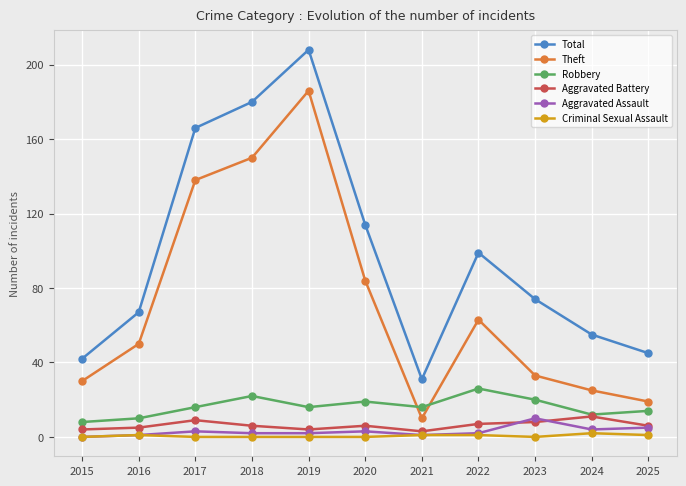

Which series has the largest range (max minus min)?

Total